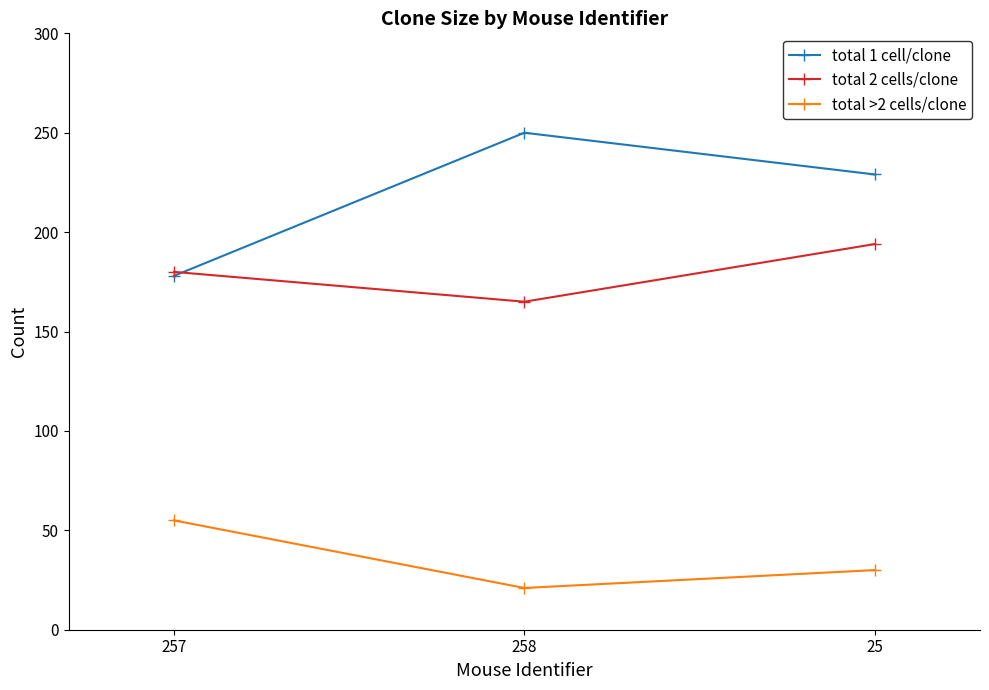

Is the value of total >2 cells/clone at 258 greater than the value of total 2 cells/clone at 258?

No